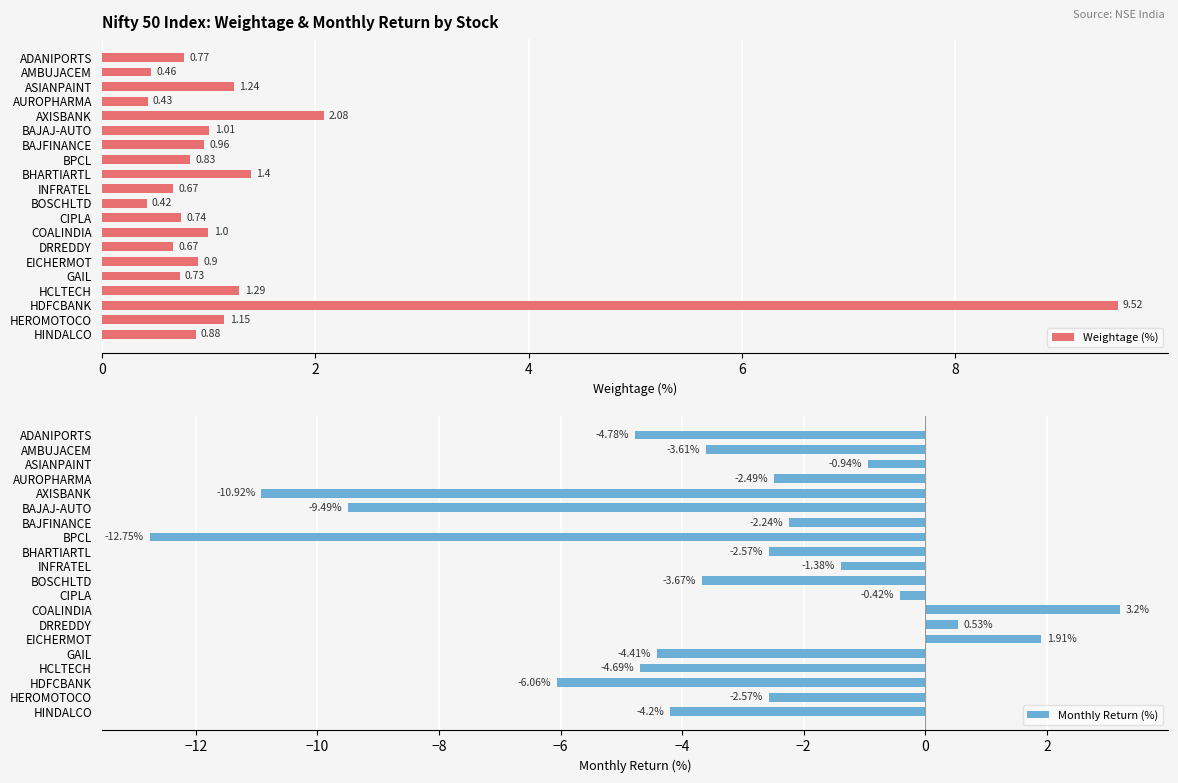

What is the difference between the maximum and minimum values in the Weightage (%) series?

9.1